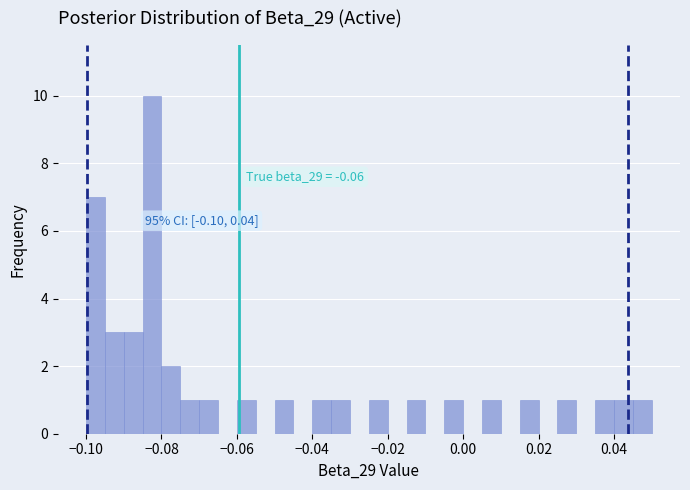

Around what value on the x-axis is the tallest bar? Give the approximate position of its centre, as read against the axis.

-0.082